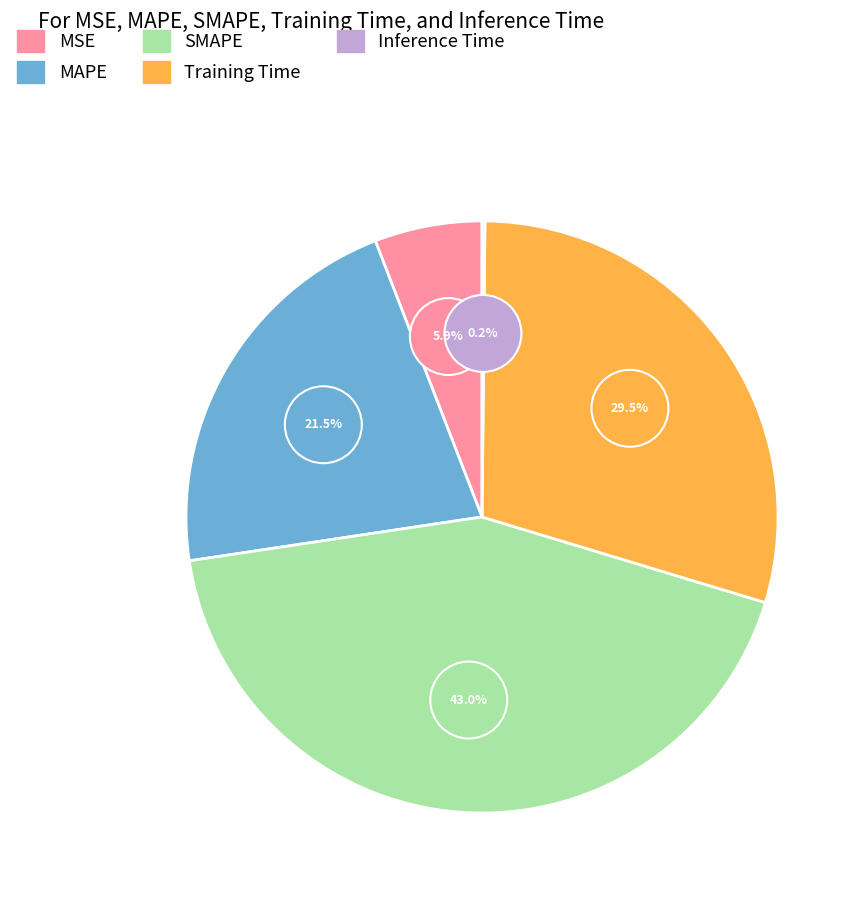

Which has a higher value, Inference Time or MAPE?

MAPE